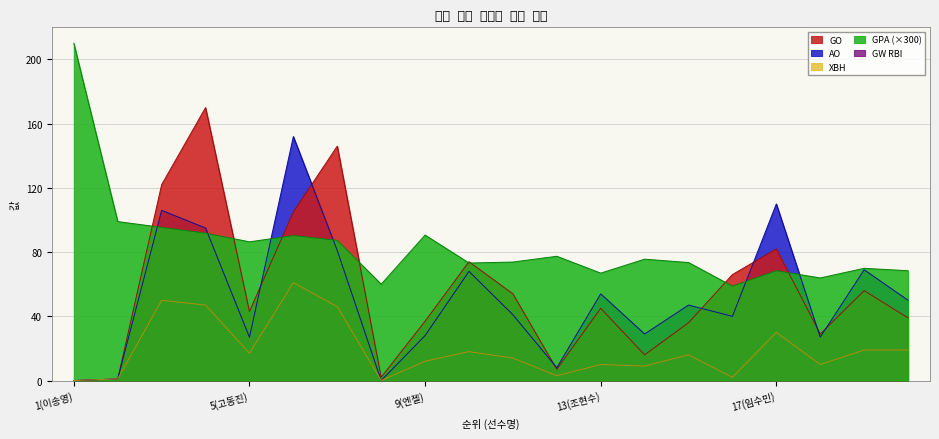

How many values in the GPA series are below 75?

10